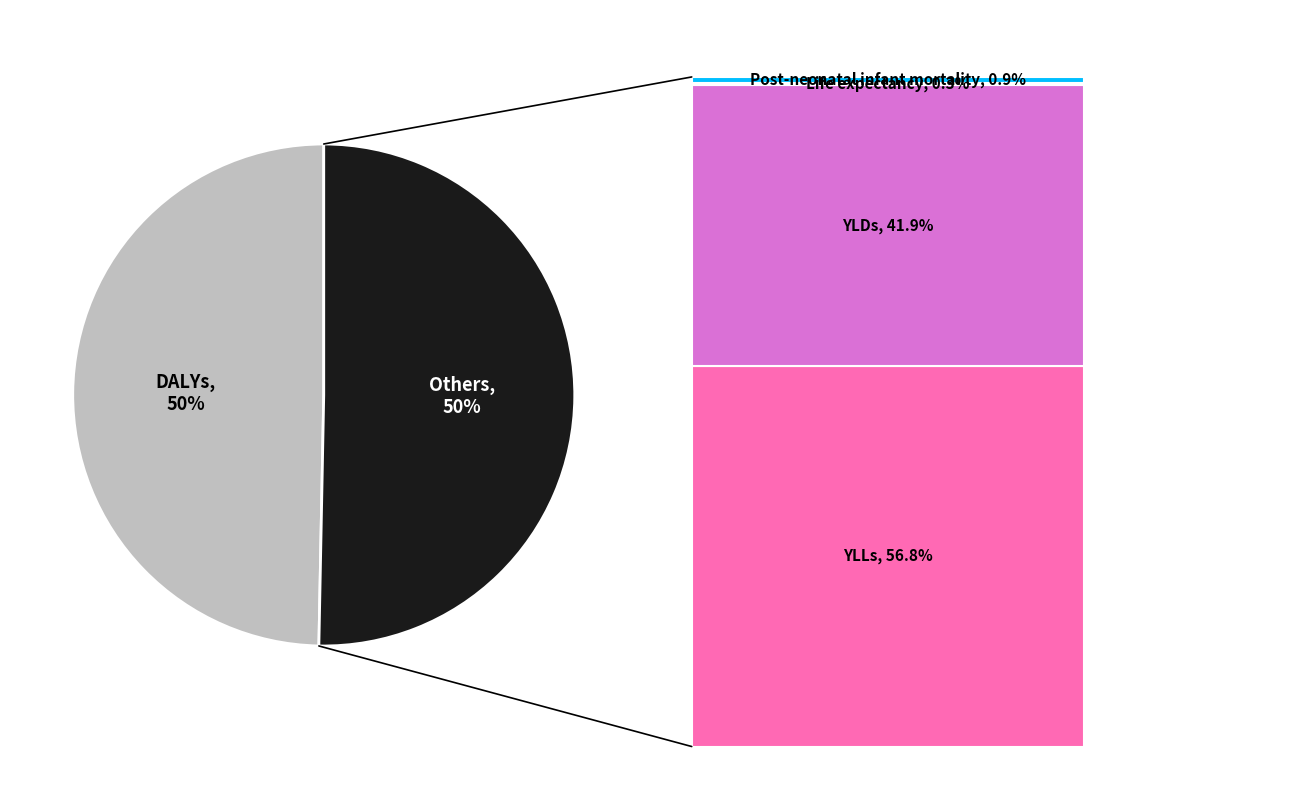

To the nearest percent, what is the average slice percentage?

50%